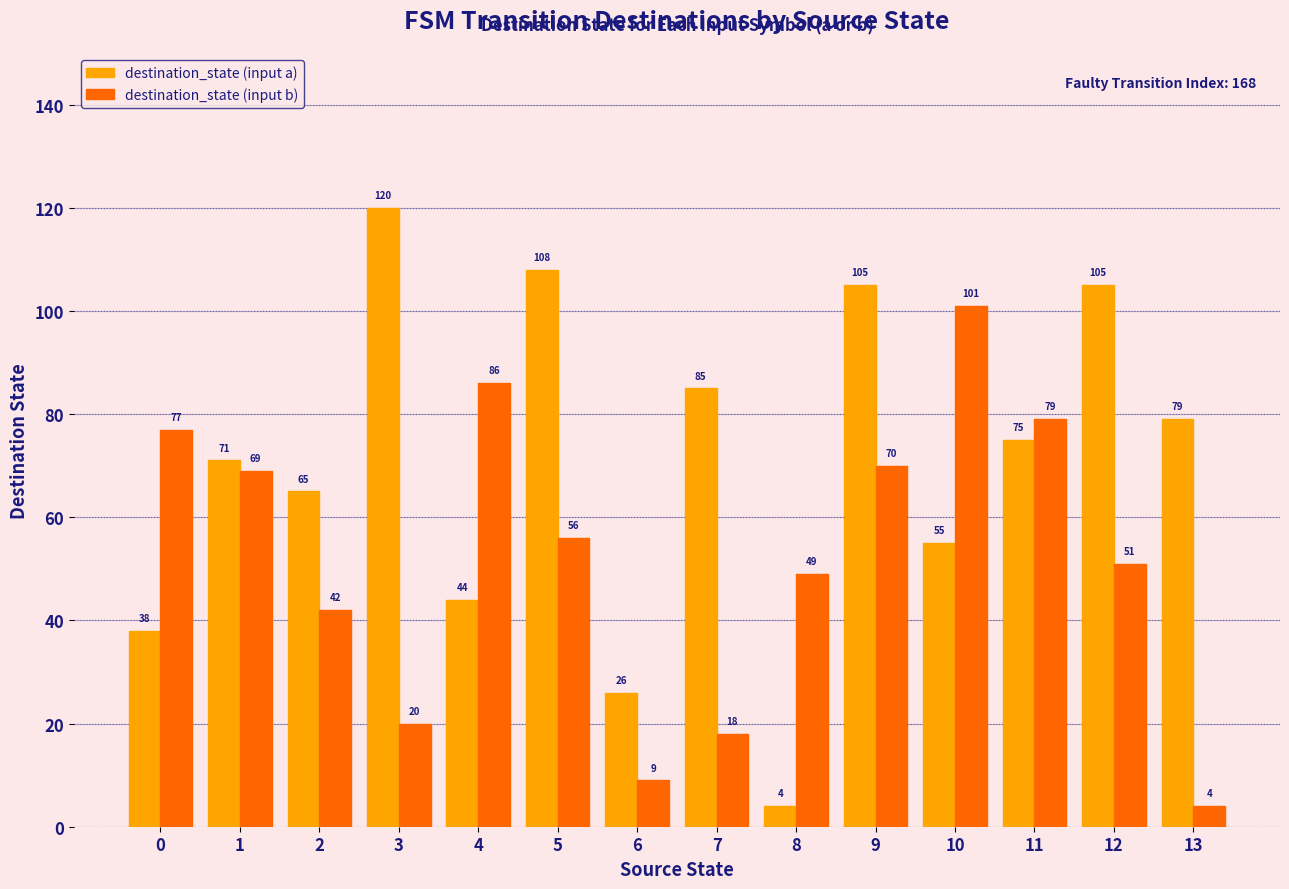

What is the sum of all destination_state (input a) values?

980